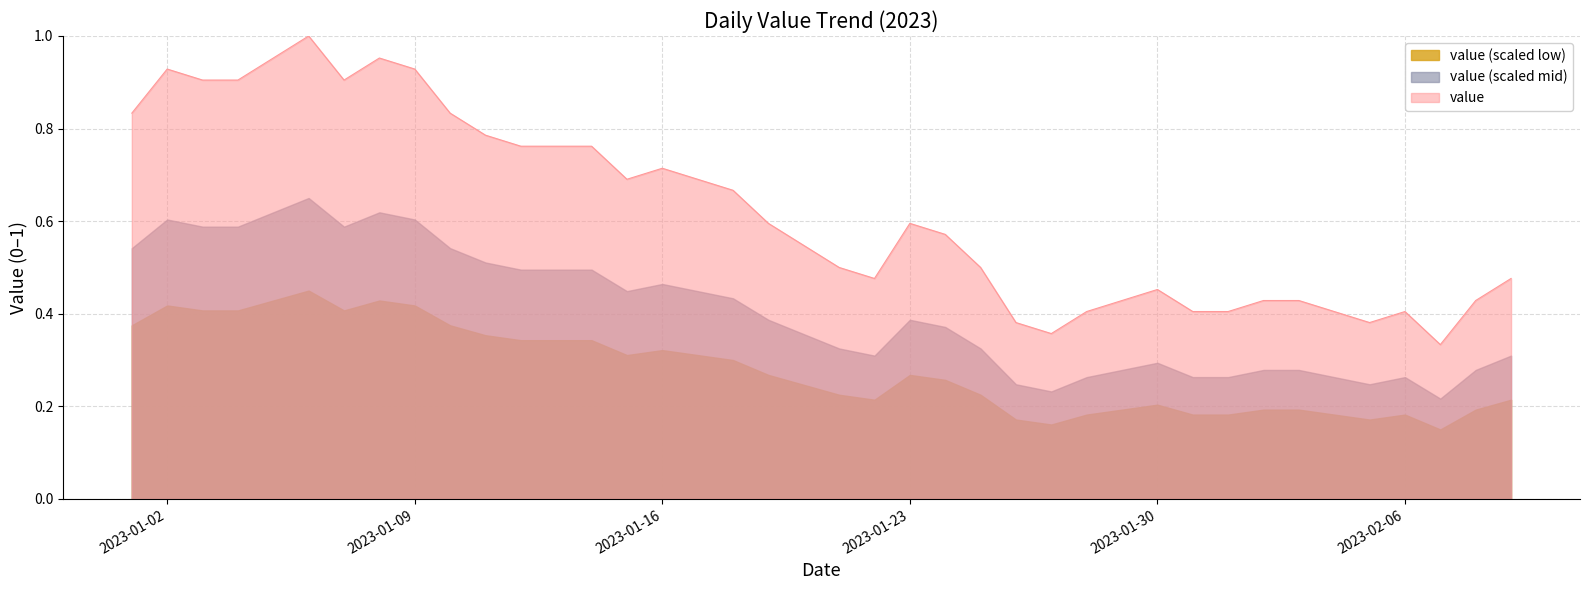

Reading left to right, transcribe all the data shown in this chart.

2023-01-01=0.8	2023-01-02=0.9	2023-01-03=0.9	2023-01-04=0.9	2023-01-05=1.0	2023-01-06=1.0	2023-01-07=0.9	2023-01-08=1.0	2023-01-09=0.9	2023-01-10=0.8	2023-01-11=0.8	2023-01-12=0.8	2023-01-13=0.8	2023-01-14=0.8	2023-01-15=0.7	2023-01-16=0.7	2023-01-17=0.7	2023-01-18=0.7	2023-01-19=0.6	2023-01-20=0.5	2023-01-21=0.5	2023-01-22=0.5	2023-01-23=0.6	2023-01-24=0.6	2023-01-25=0.5	2023-01-26=0.4	2023-01-27=0.4	2023-01-28=0.4	2023-01-29=0.4	2023-01-30=0.5	2023-01-31=0.4	2023-02-01=0.4	2023-02-02=0.4	2023-02-03=0.4	2023-02-04=0.4	2023-02-05=0.4	2023-02-06=0.4	2023-02-07=0.3	2023-02-08=0.4	2023-02-09=0.5